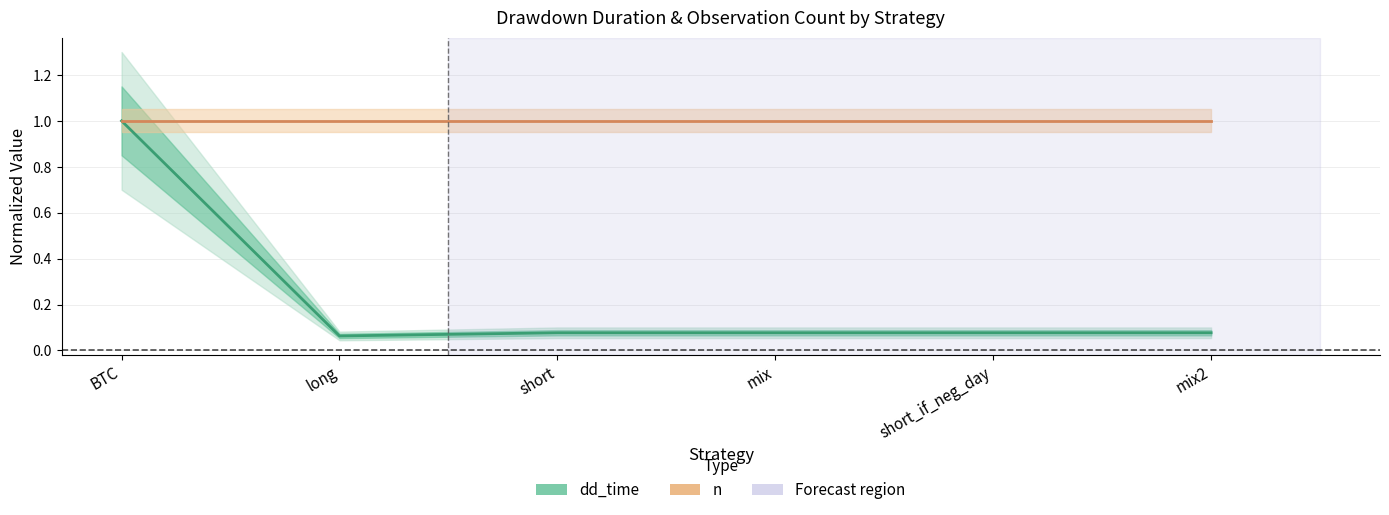

At which label does n (normalized) reach its minimum?

BTC